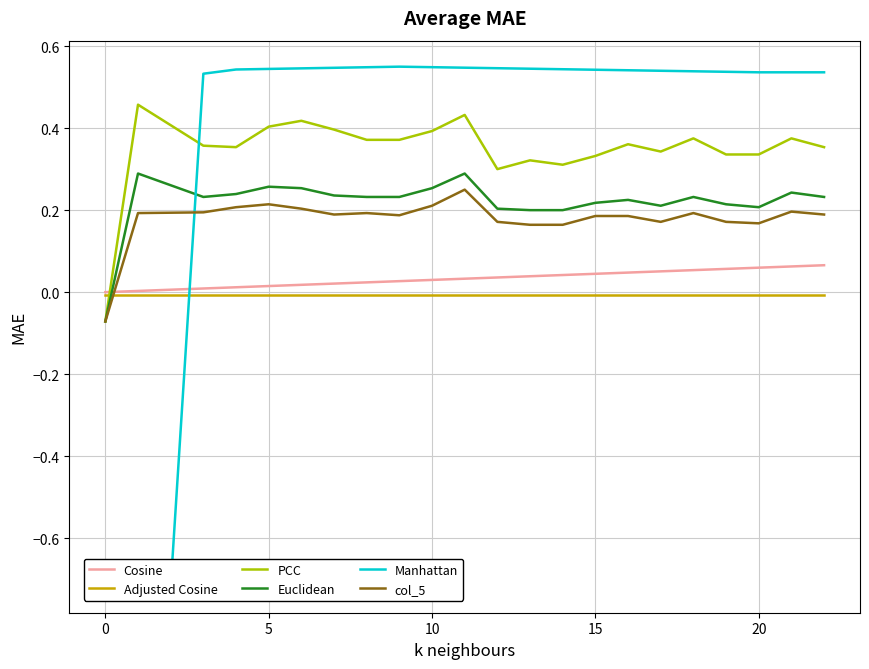

List the series in order of their peak value, highest first.

Manhattan, PCC, Euclidean, col_5, Cosine, Adjusted Cosine